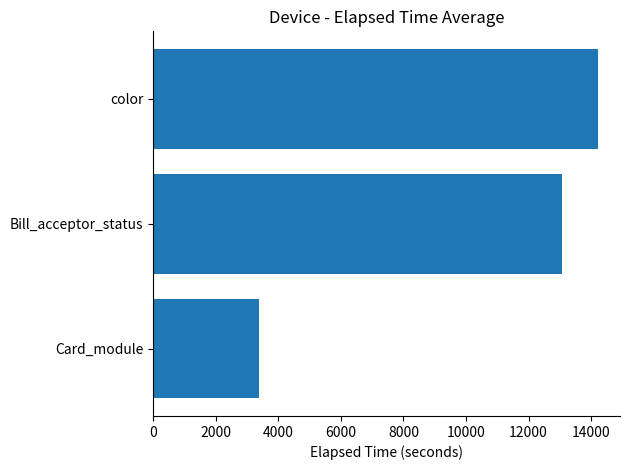

At which label is the value closest to 8793?

Bill_acceptor_status